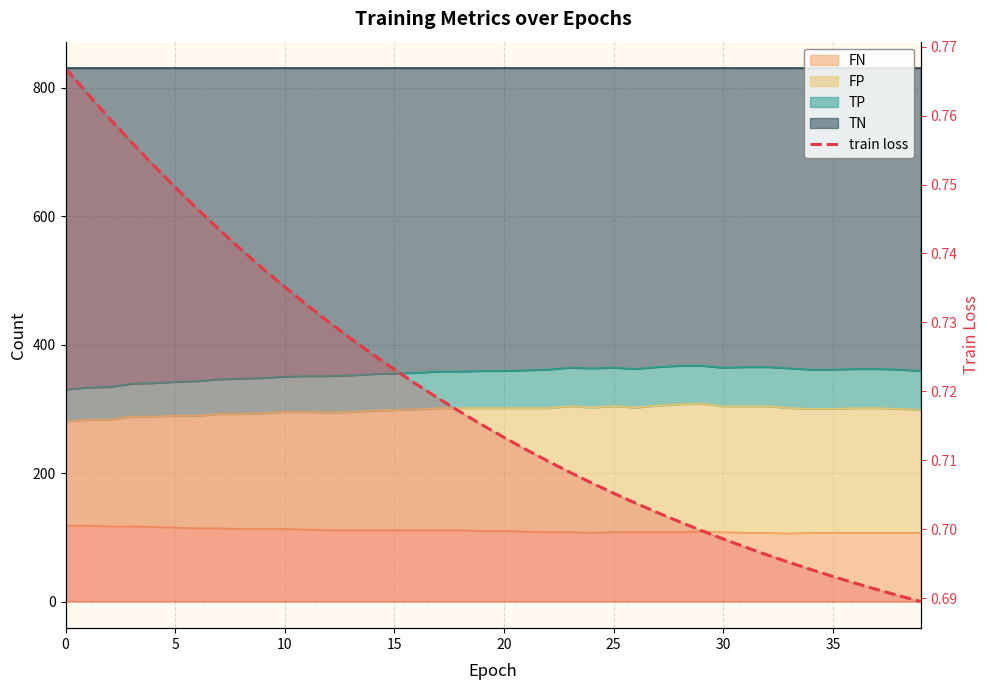

True or false: the data has more than 0 interior local peaks.

False